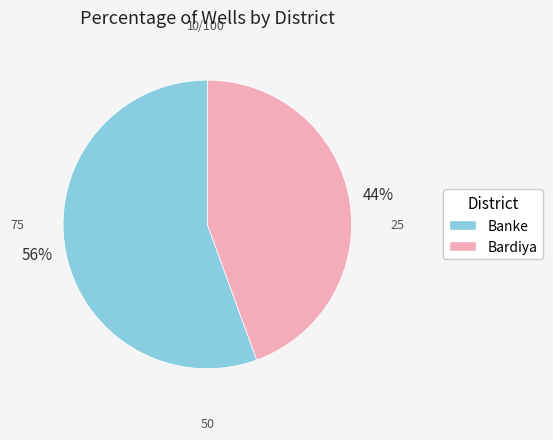

Is Banke the majority of the pie?

Yes